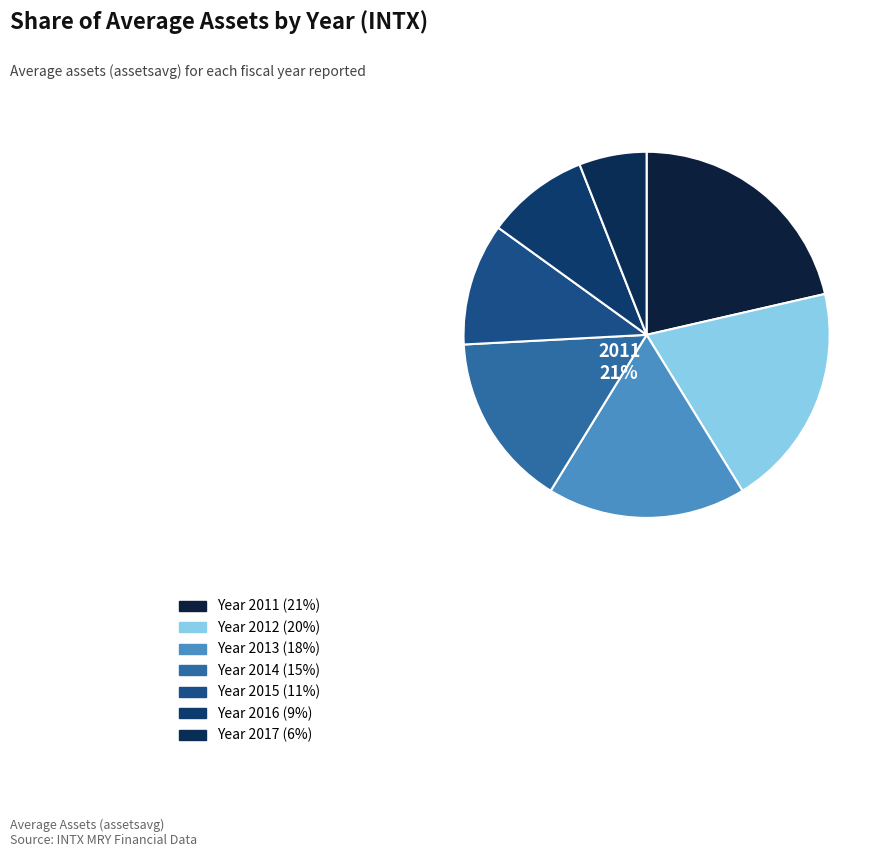

Does 2017 account for over 50% of the chart?

No